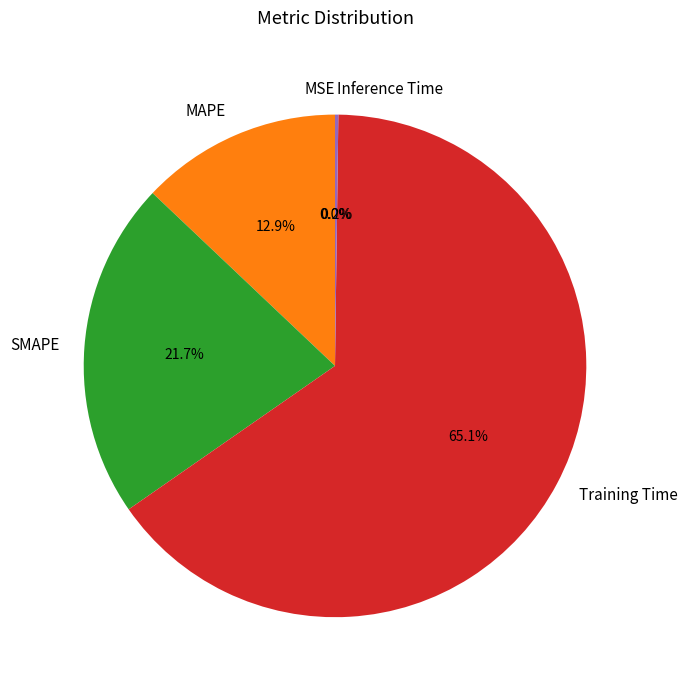

Is the sum of Training Time and MAPE greater than half?

Yes